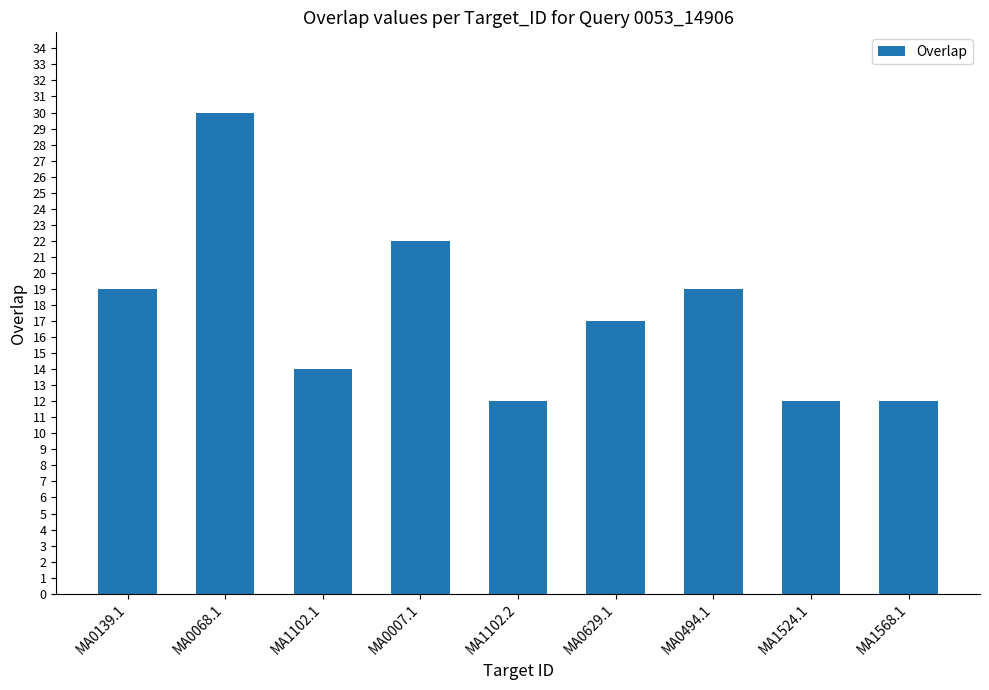

The value at MA0068.1 is 9. True or false?

False